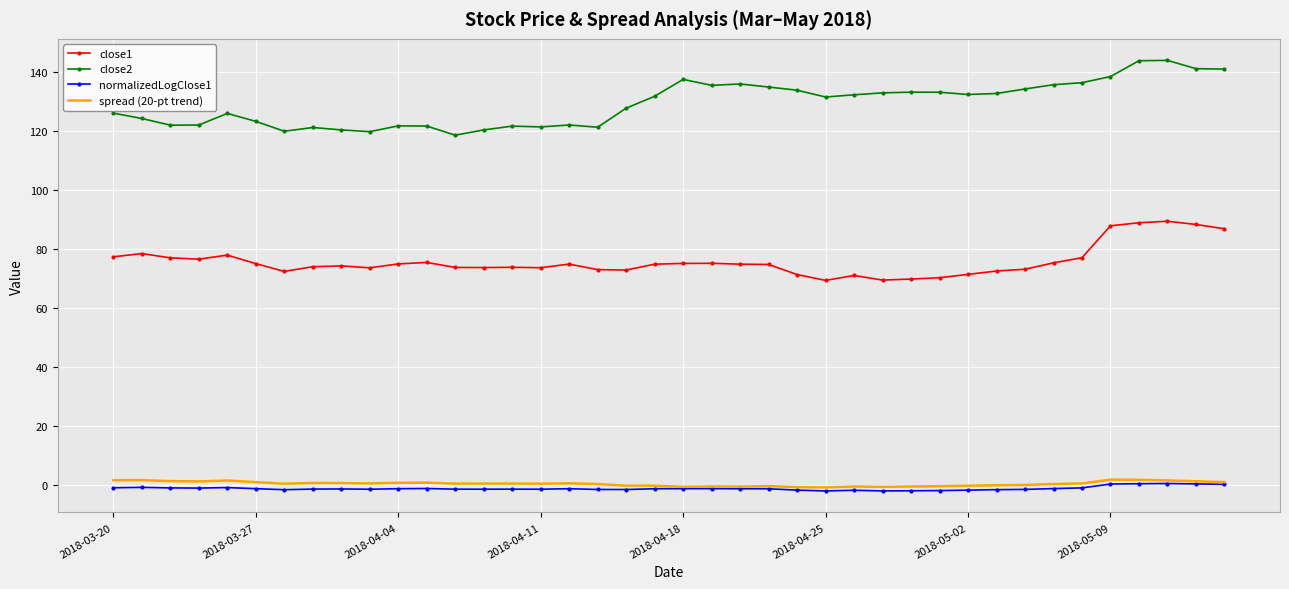

Which series has the largest range (max minus min)?

close2